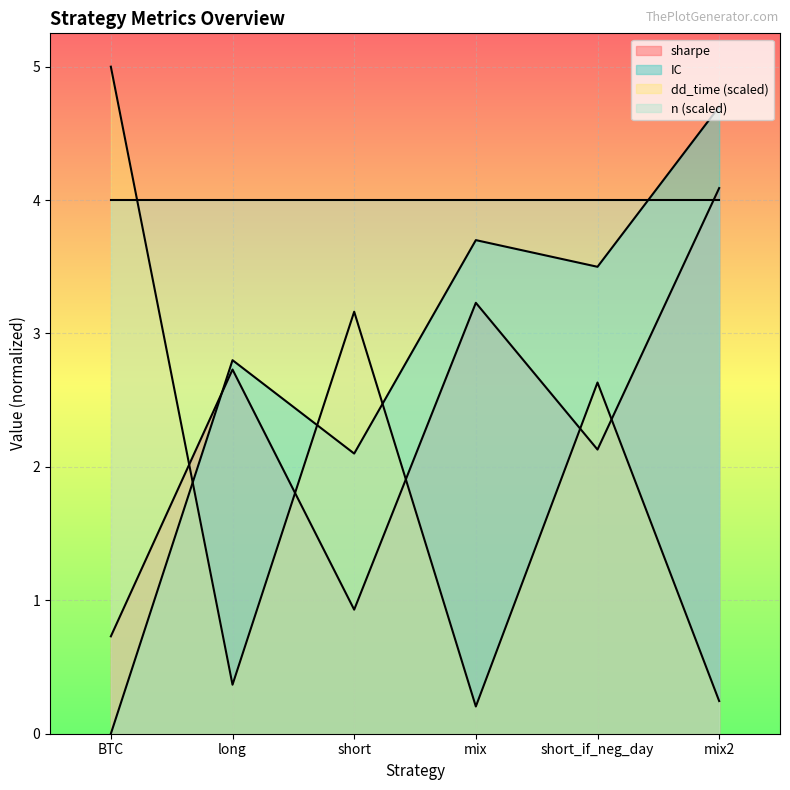

After their last crossing, which series has the higher values: IC or dd_time?

IC